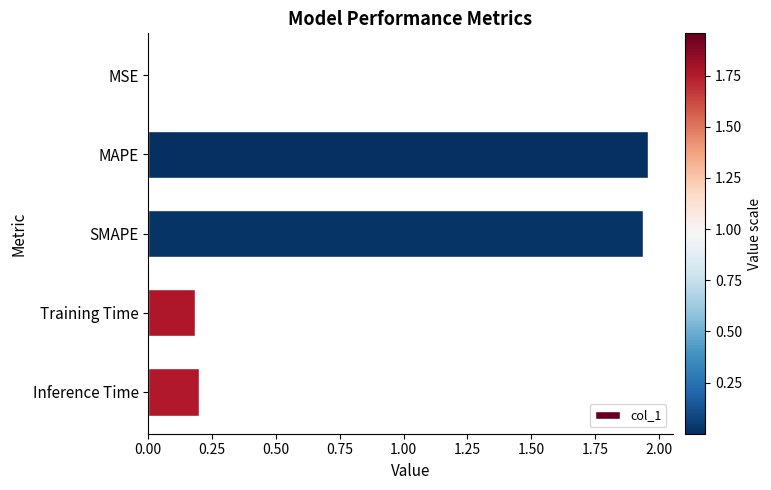

What is the sum of all values?

4.3